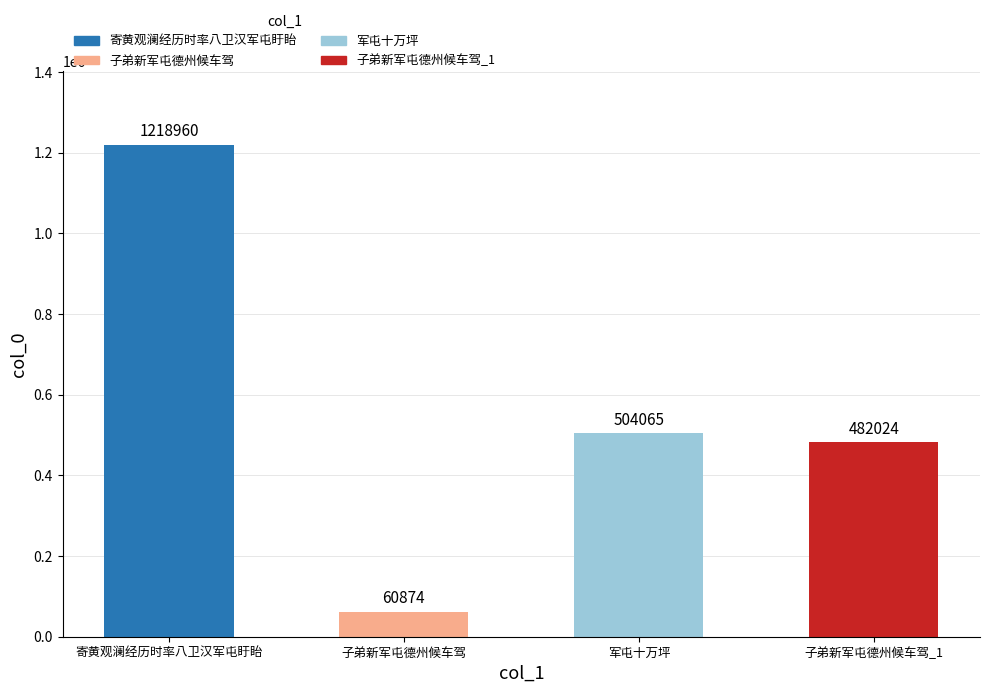

What is the difference between the second highest and second lowest values?

22041